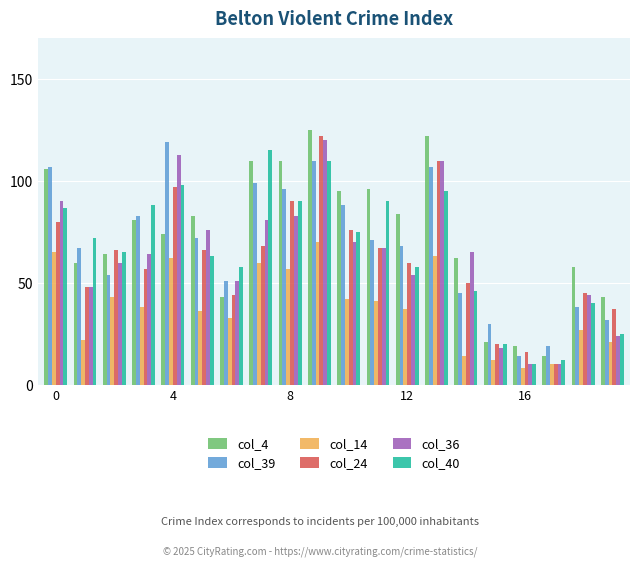

What is the smallest value displayed?

8